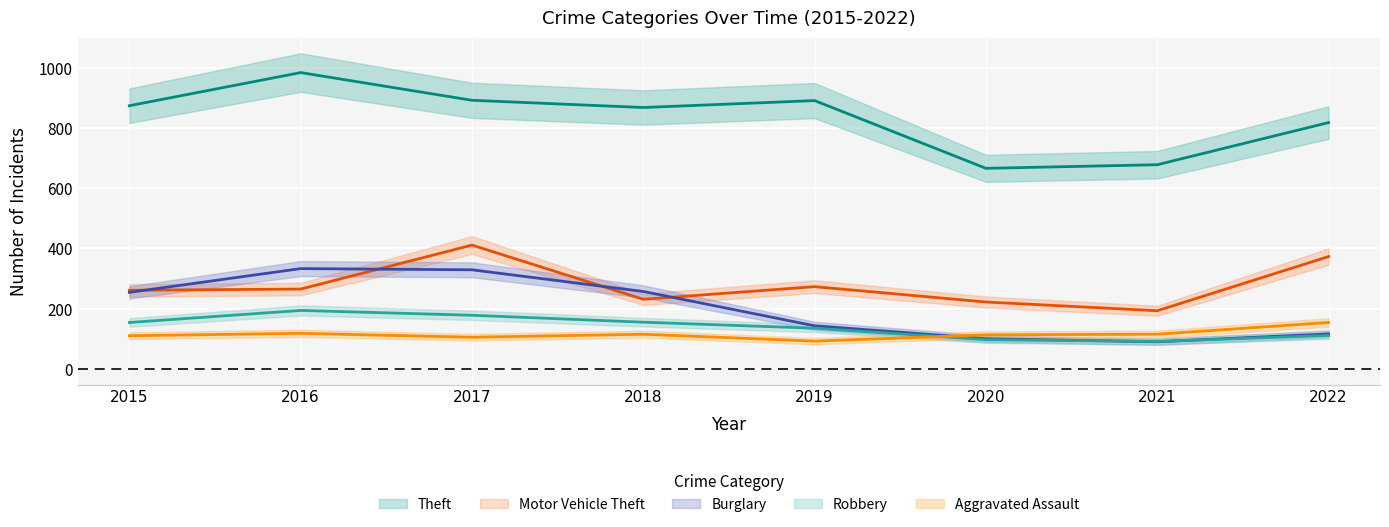

Where is the first local maximum for Aggravated Assault?

2016